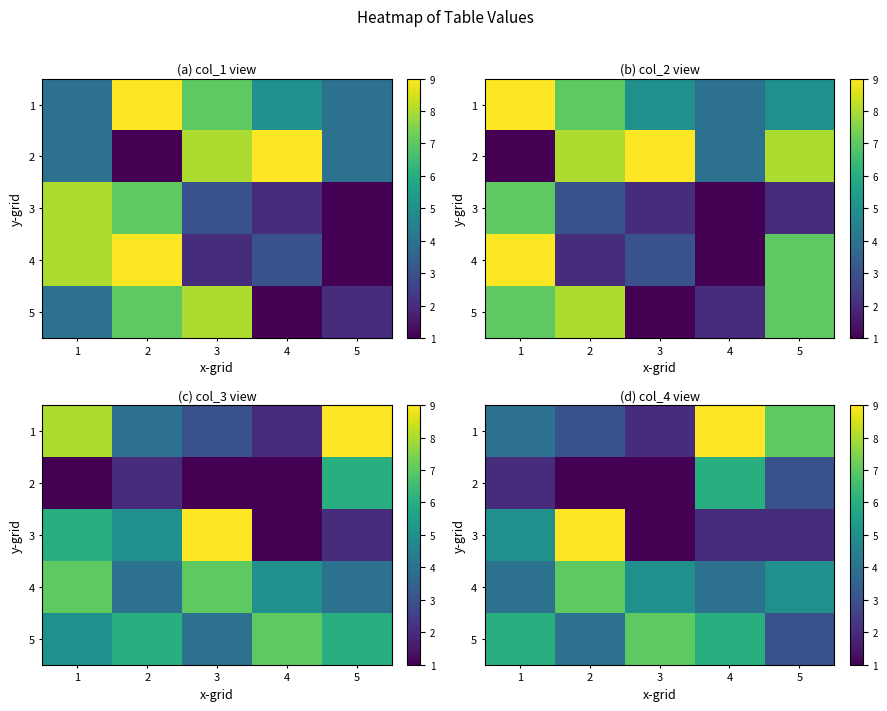

Rank the series by their maximum value, from lowest to highest.

2, 4, 5, 1, 3